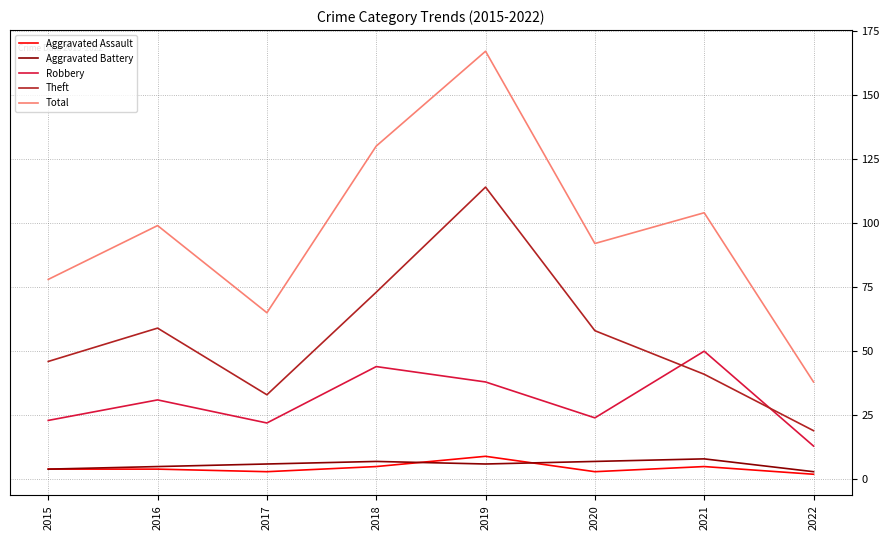

At which label does Robbery reach its minimum?

2022